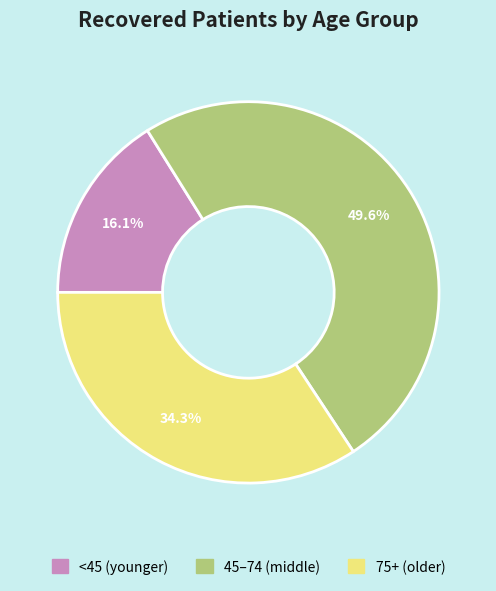

Is there any slice that represents more than half of the pie?

No